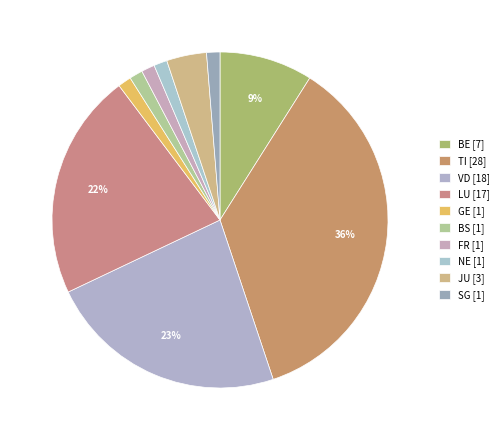

Is the sum of FR and BS greater than half?

No